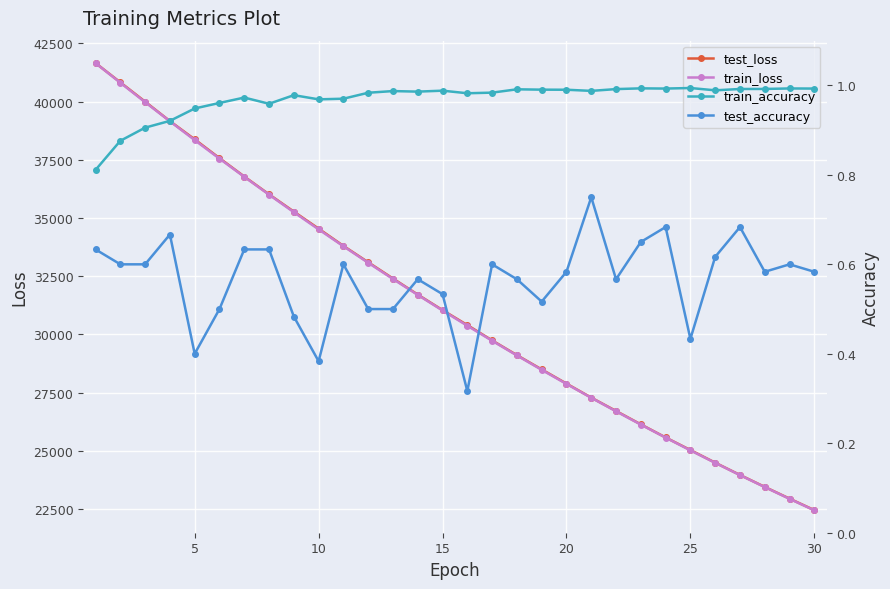

True or false: test_loss has more than 0 points higher than both neighbors.

False